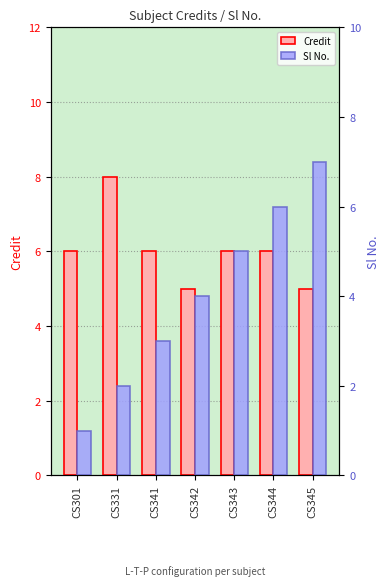

True or false: Credit has a value of 10 at CS343.

False